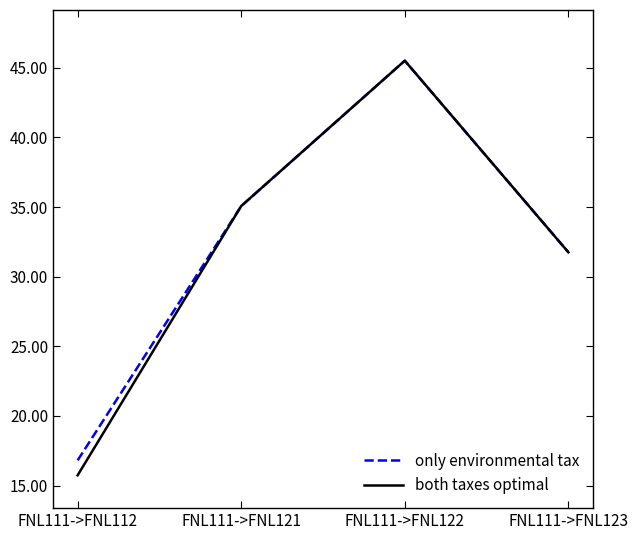

What is the greatest value displayed?

45.5